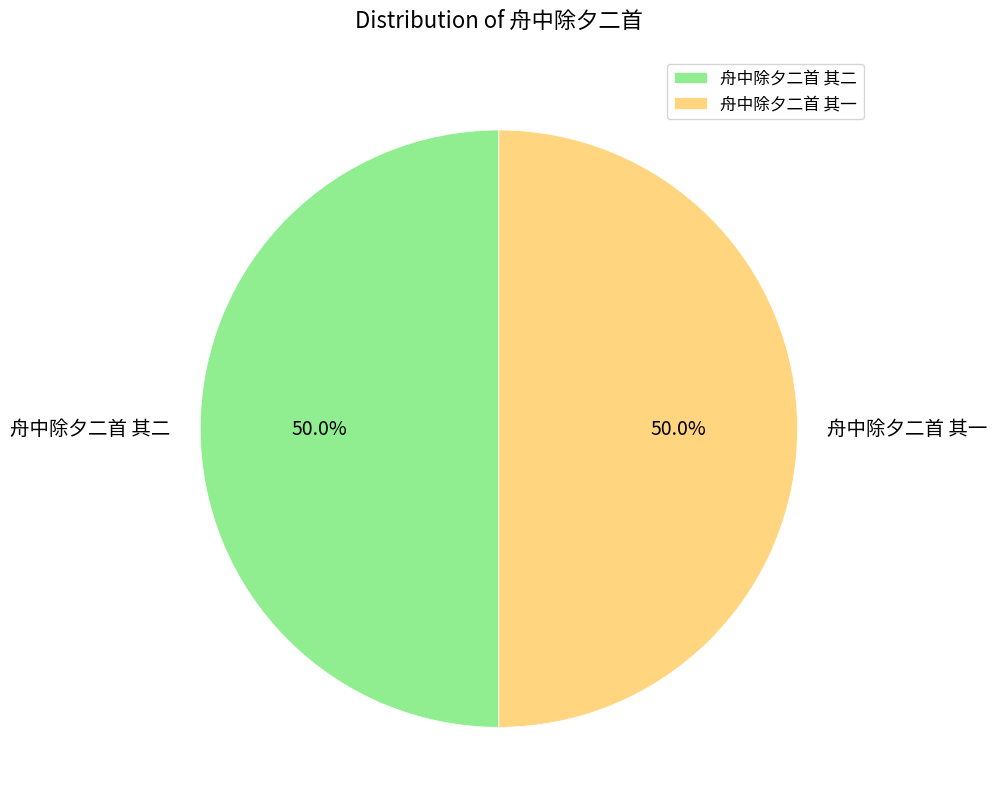

Approximately how many times larger is the value at 舟中除夕二首 其二 compared to 舟中除夕二首 其一?

1.0